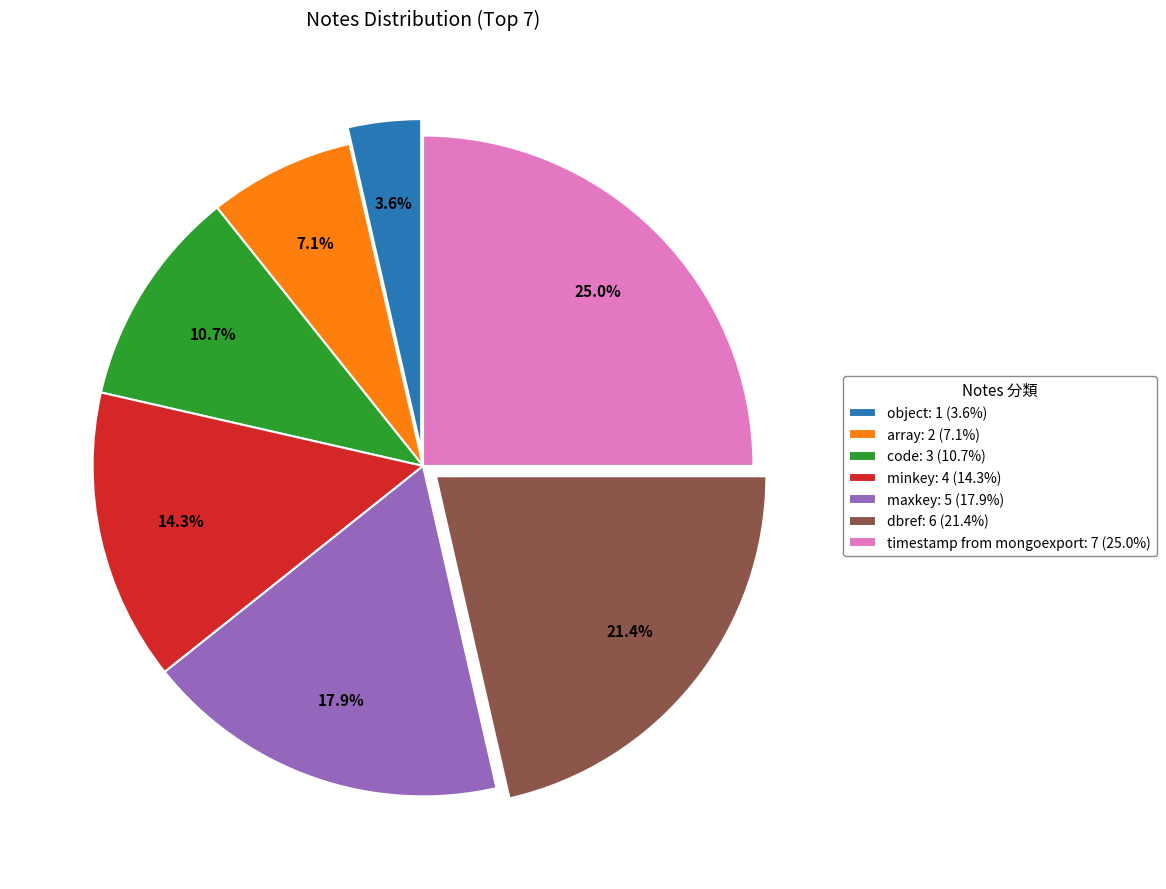

Rank the categories by value from lowest to highest.

object, array, code, minkey, maxkey, dbref, timestamp from mongoexport